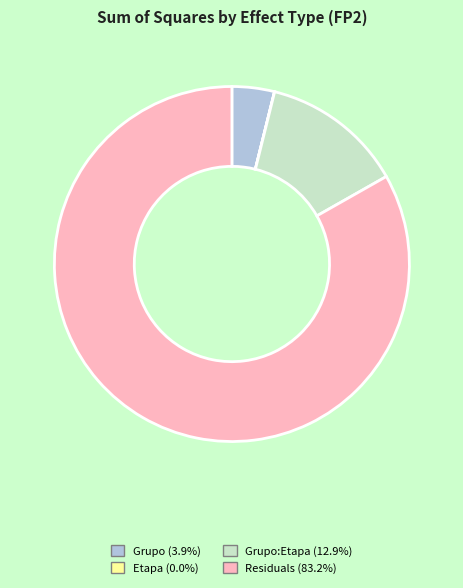

Does any single category account for the majority?

Yes